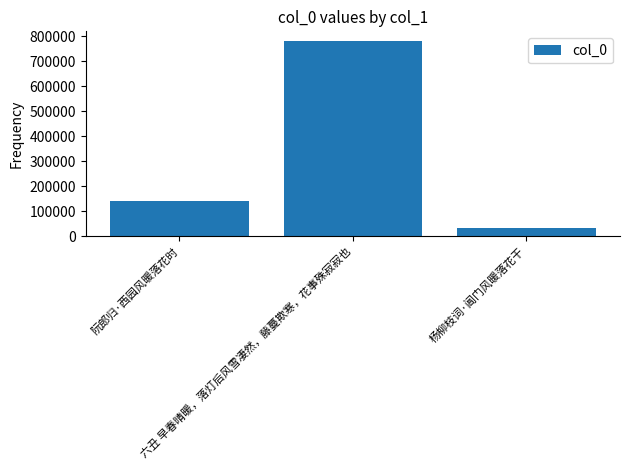

Reading left to right, list all the values displayed in this chart.

143070	780481	35362